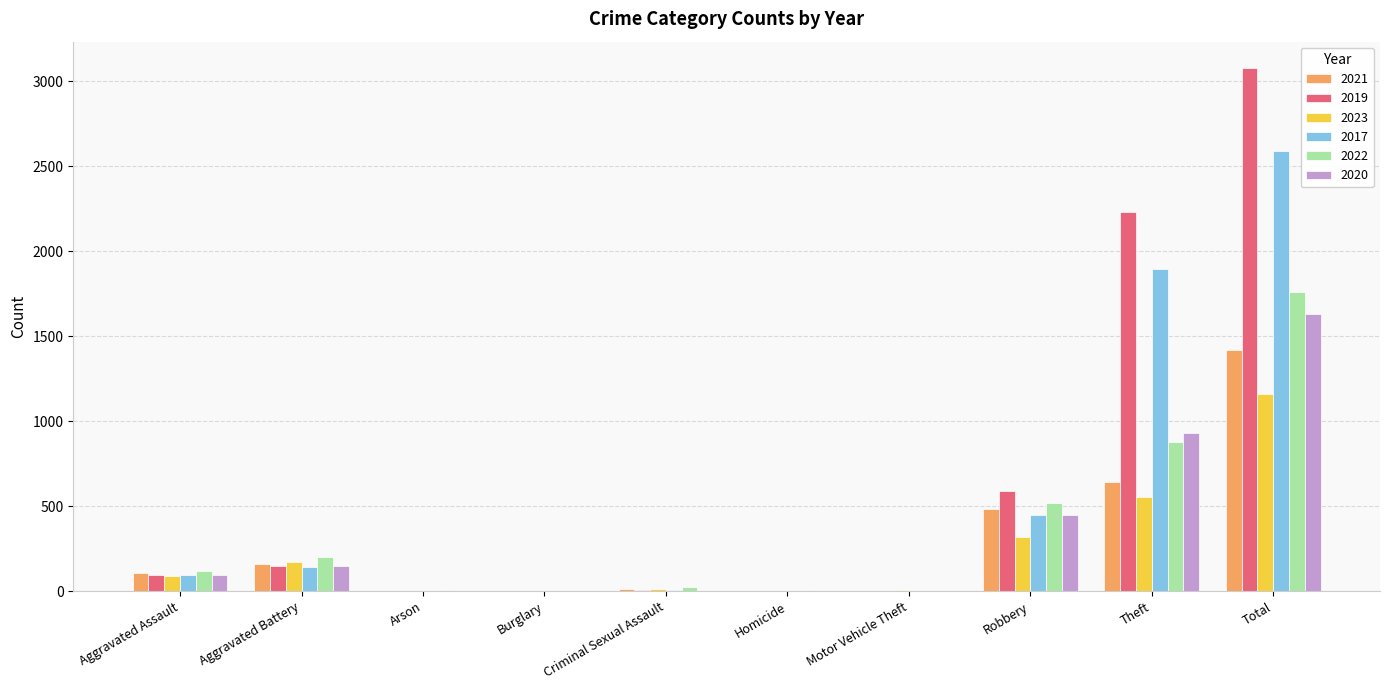

Is the value of 2022 at Total greater than the value of 2017 at Motor Vehicle Theft?

Yes